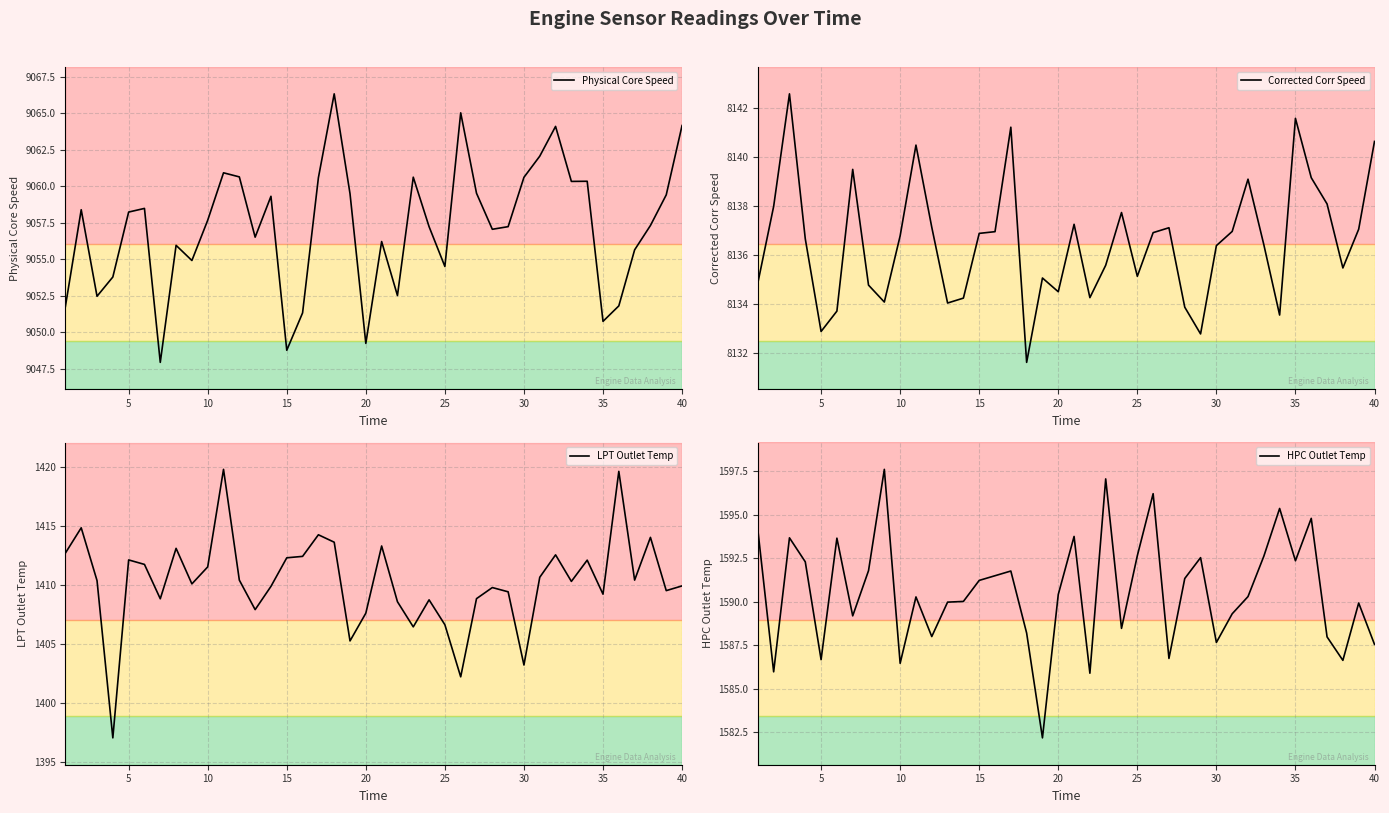

What is the difference between the maximum and minimum values in the HPC Outlet Temp series?

15.4